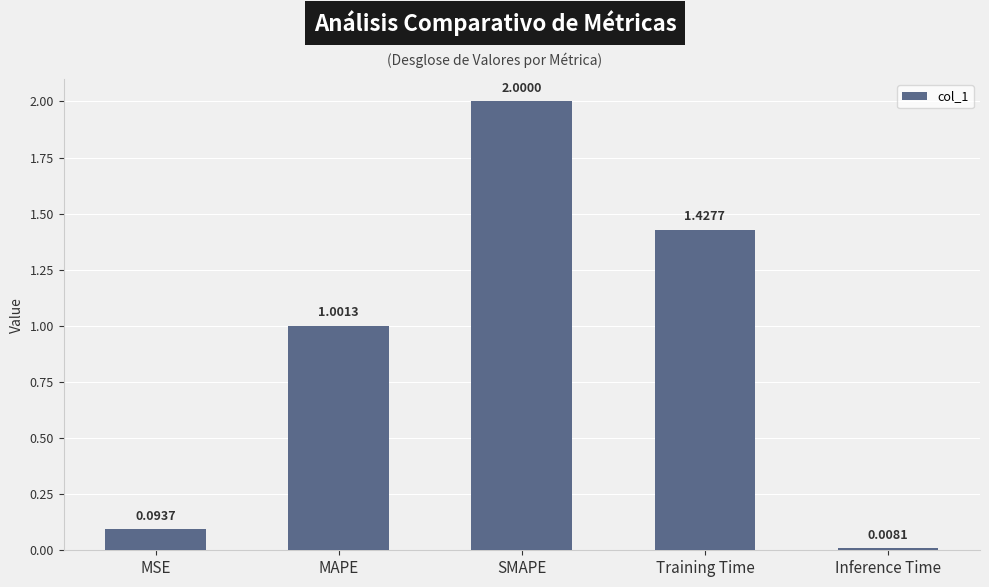

Which has a higher value, MSE or MAPE?

MAPE